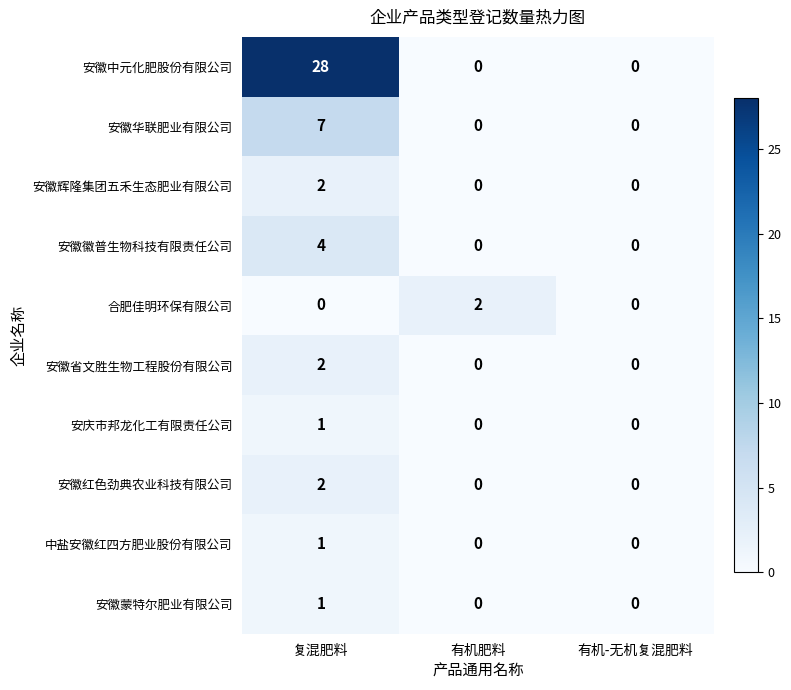

What is the difference between the maximum and minimum values in the 安徽中元化肥股份有限公司 series?

28